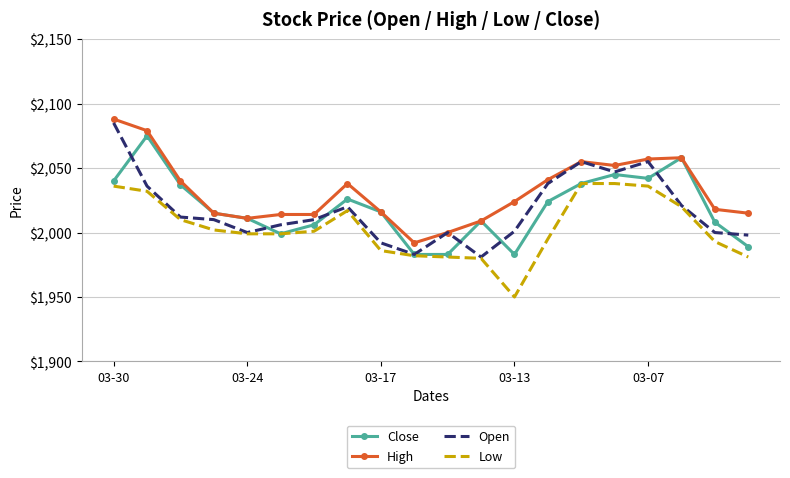

True or false: Low and High intersect in this chart.

False